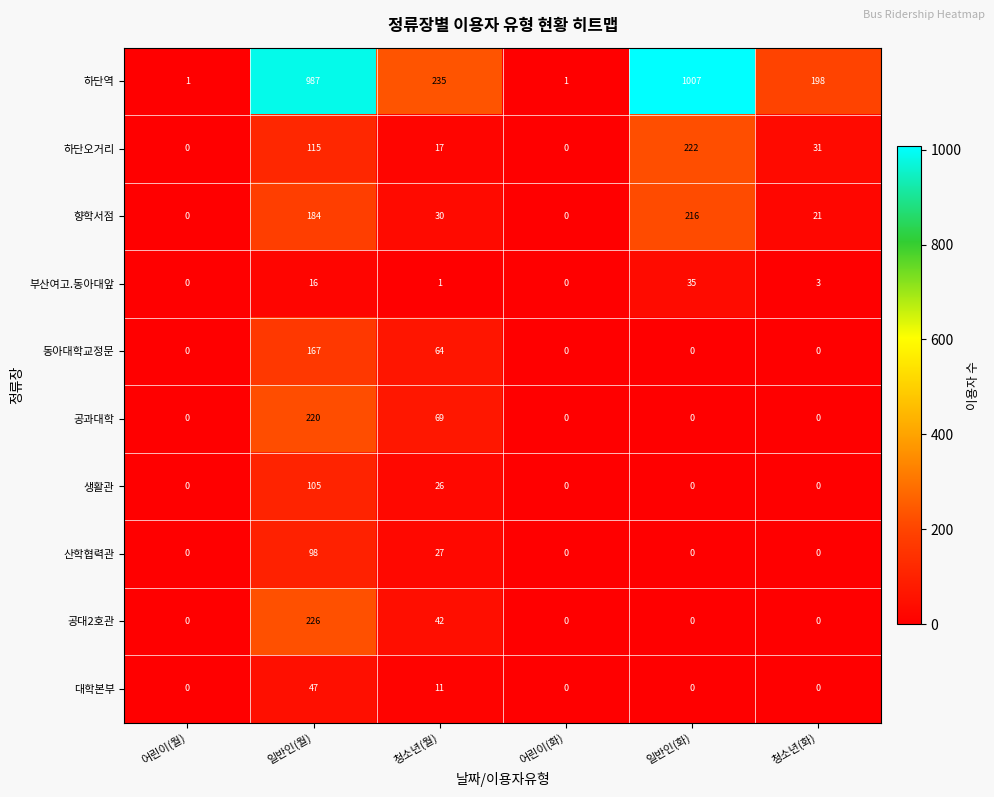

At 청소년(월), list the series in order from smallest to largest.

부산여고.동아대앞, 대학본부, 하단오거리, 생활관, 산학협력관, 향학서점, 공대2호관, 동아대학교정문, 공과대학, 하단역